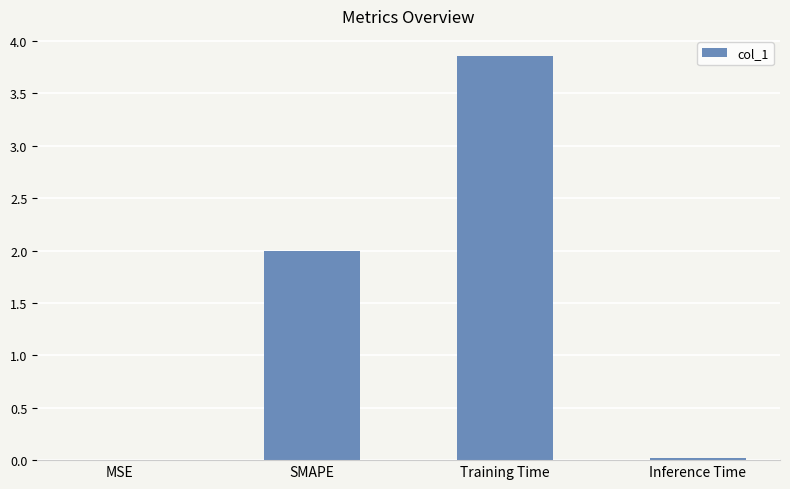

The chart shows a value of 6.0 at Training Time. True or false?

False